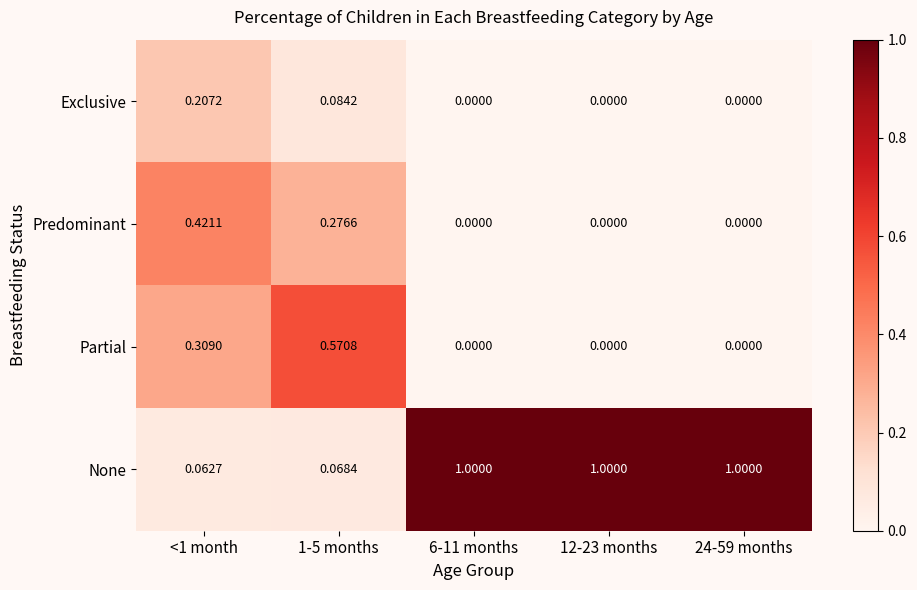

Which series has the largest total across all categories?

None